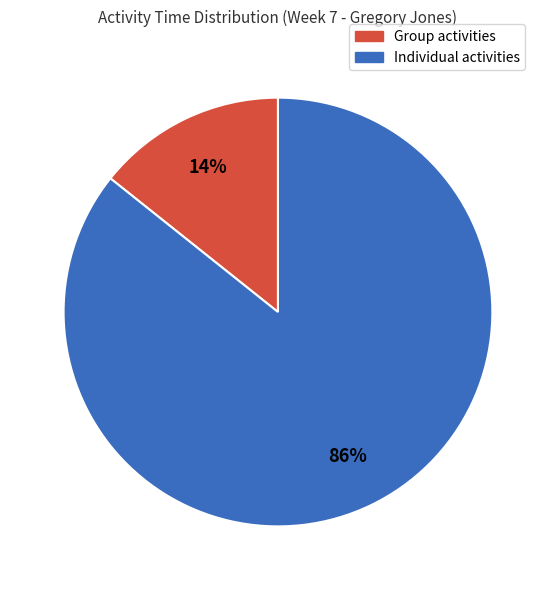

Count the number of slices in the pie.

2